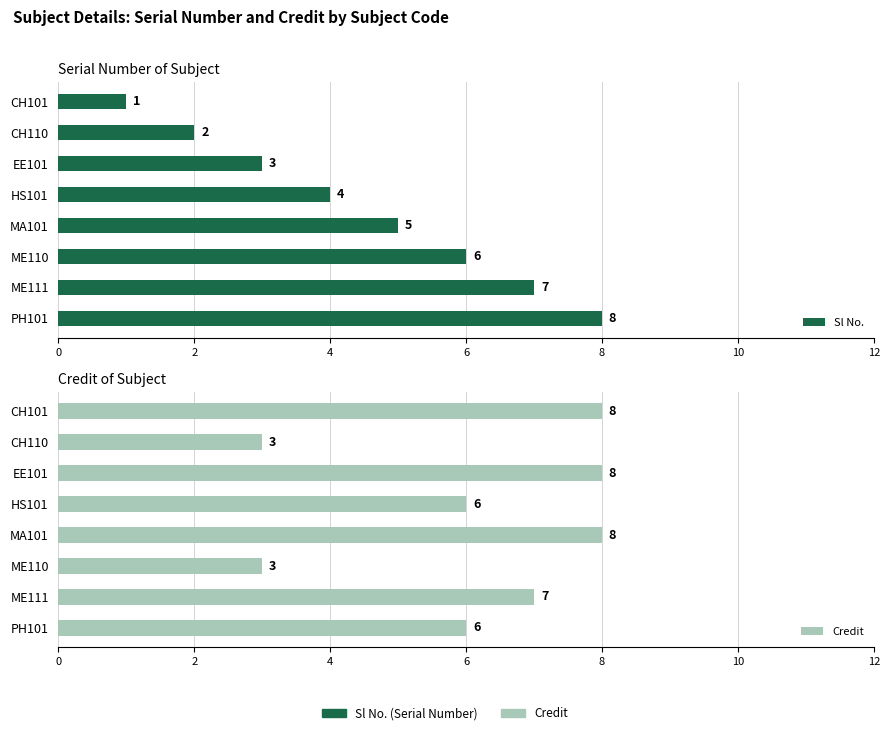

How many data points does each series have?

8